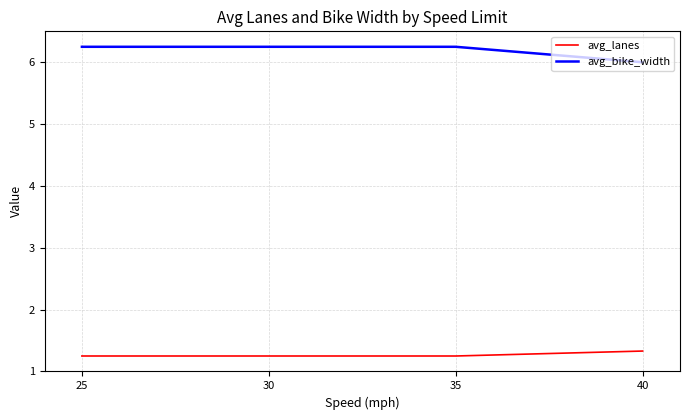

Is the value of avg_bike_width at 35 greater than the value of avg_lanes at 35?

Yes